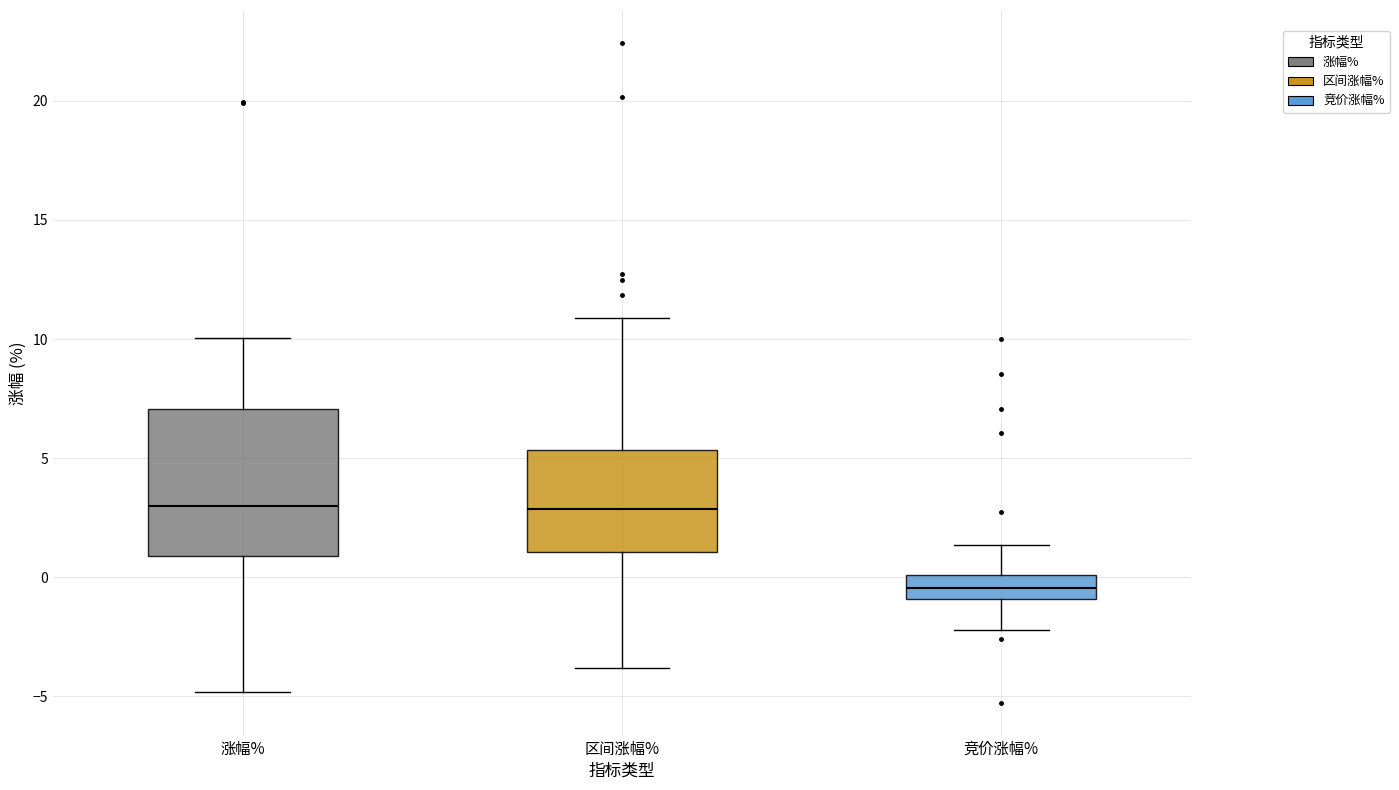

Comparing the boxes themselves (not the whiskers), which one is the tallest?

涨幅%